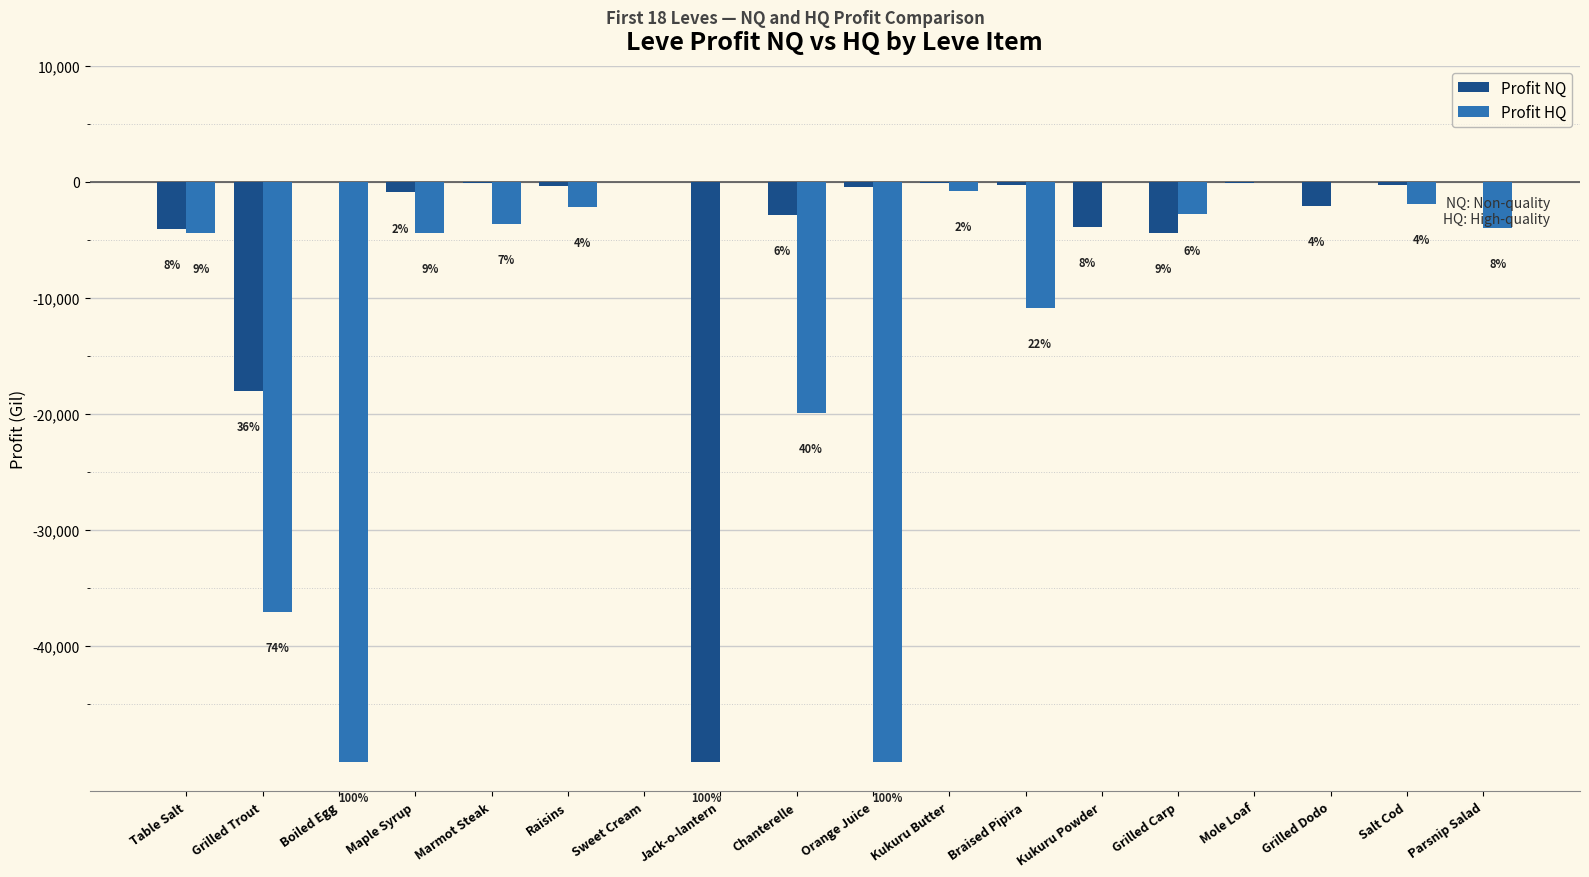

What is the sum of all Profit NQ values?

-87925.2